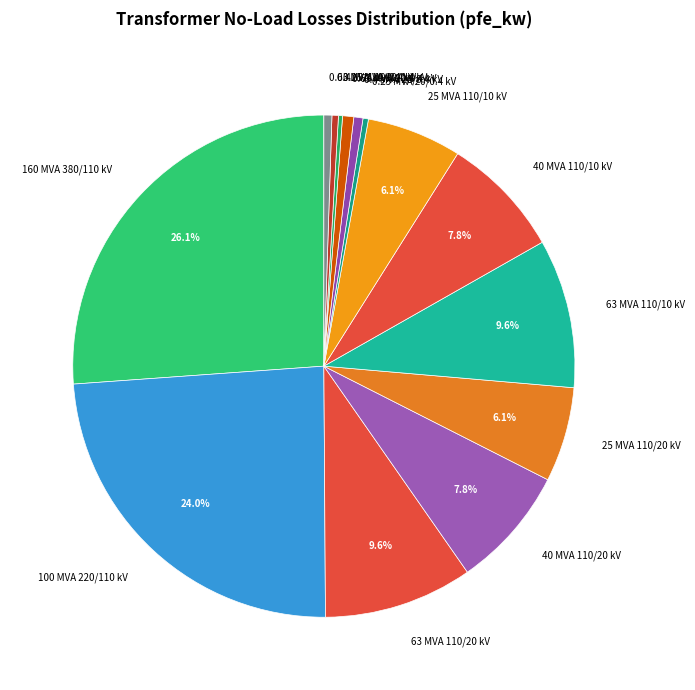

Do 0.63 MVA 20/0.4 kV and 160 MVA 380/110 kV together represent more than half of the pie?

No